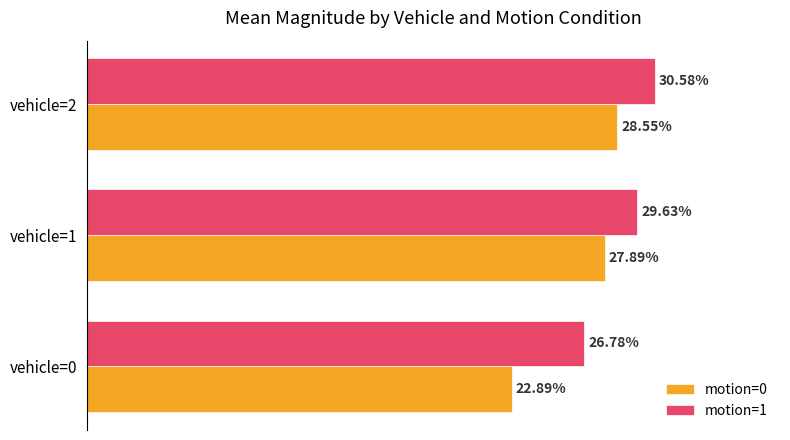

What are all the series names shown in the legend?

motion=0, motion=1